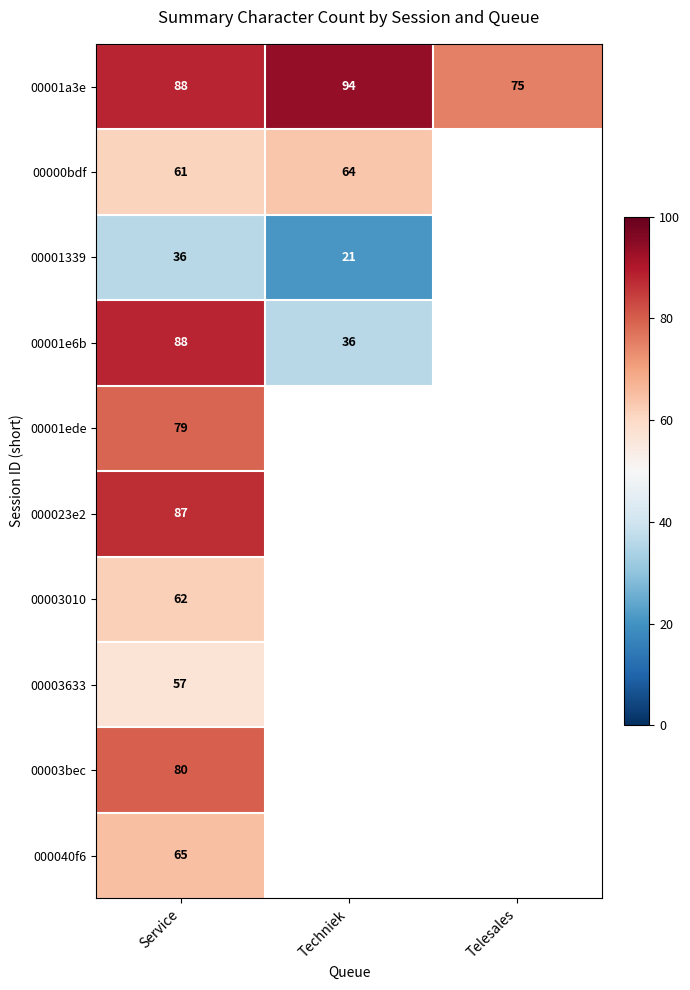

At which category does the chart reach its minimum across all series?

Techniek